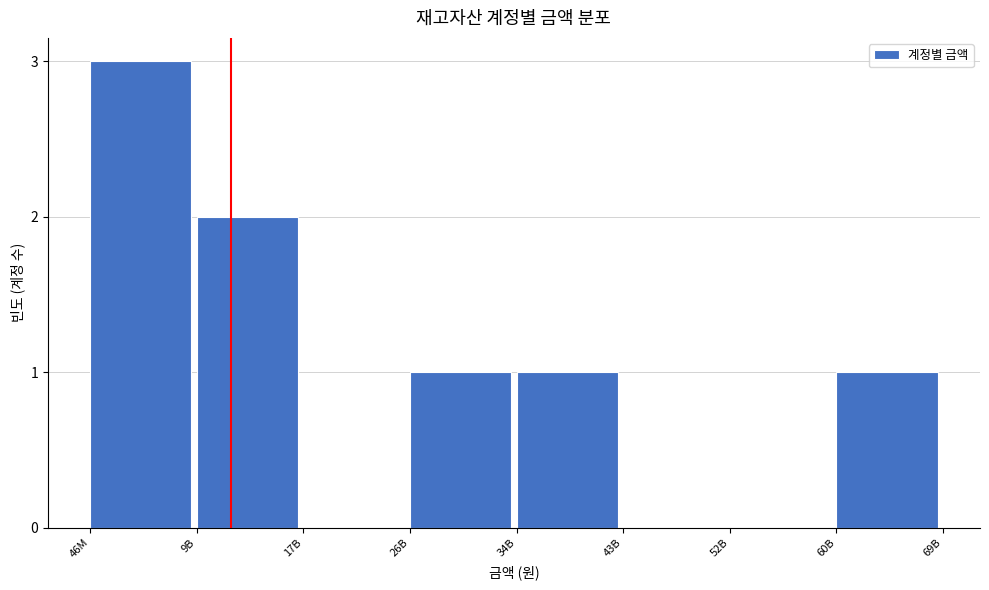

Reading left to right, list all the values displayed in this chart.

46M=3	9B=2	17B=0	26B=1	34B=1	43B=0	52B=0	60B=1